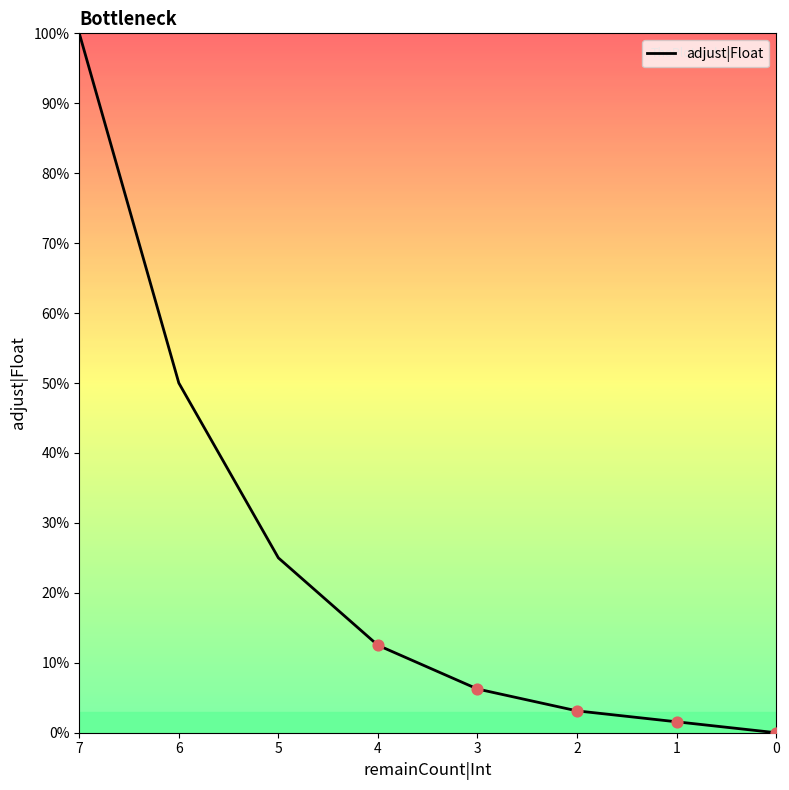

What is the change in value from 6 to 2?

-0.5